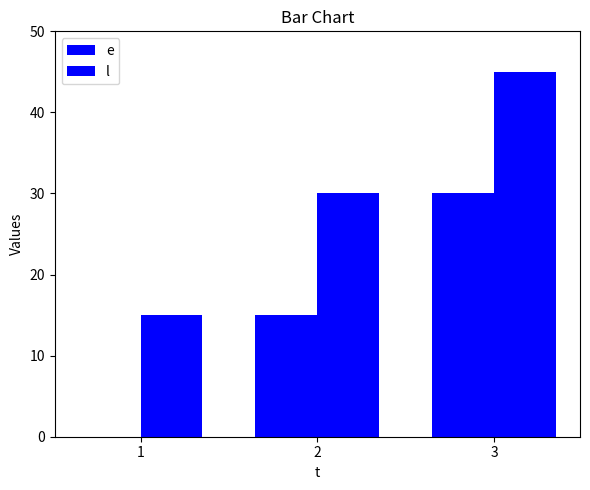

Which series changed the most between 1 and 2?

e